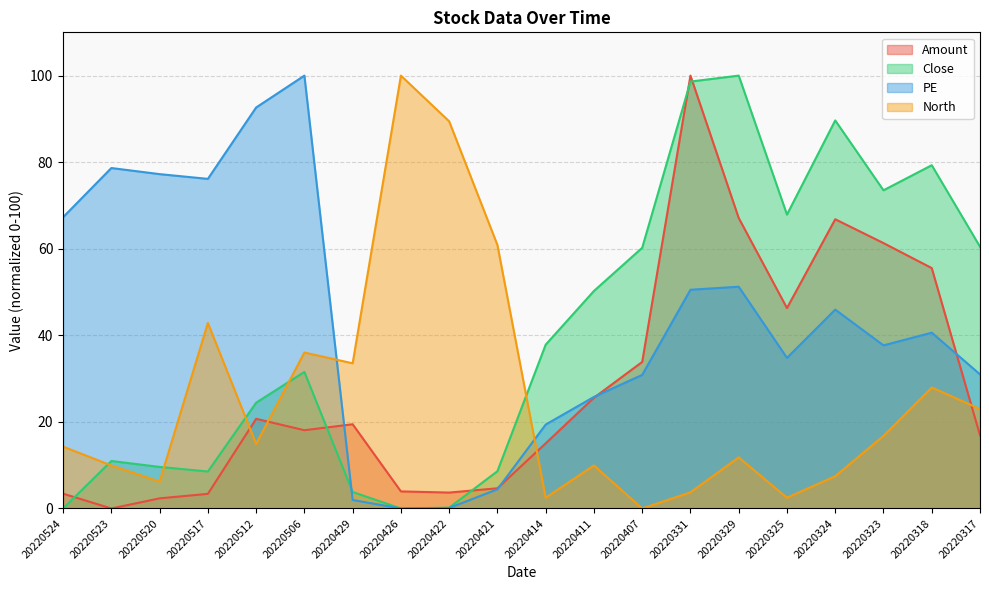

Which series has the largest total across all categories?

PE